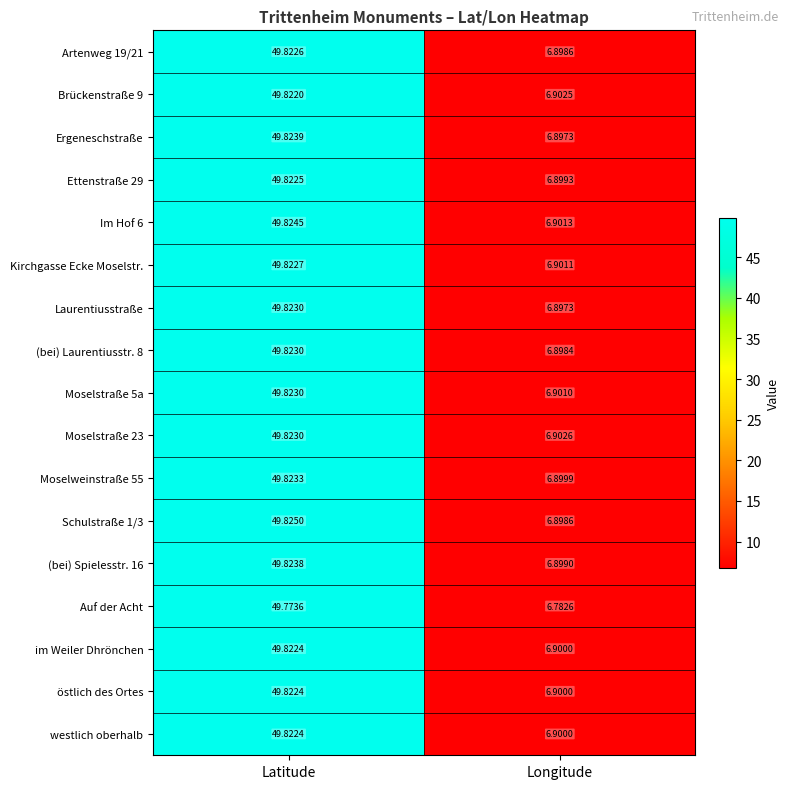

Where is Moselweinstraße 55 nearest to the value 28?

Longitude